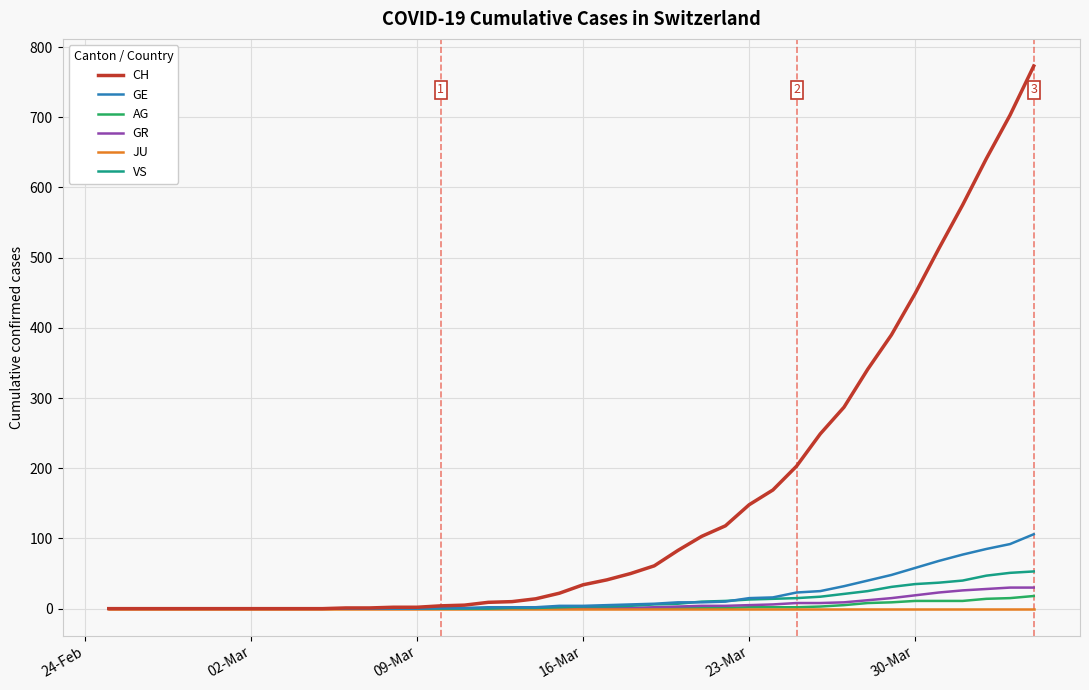

Which series has the largest range (max minus min)?

CH